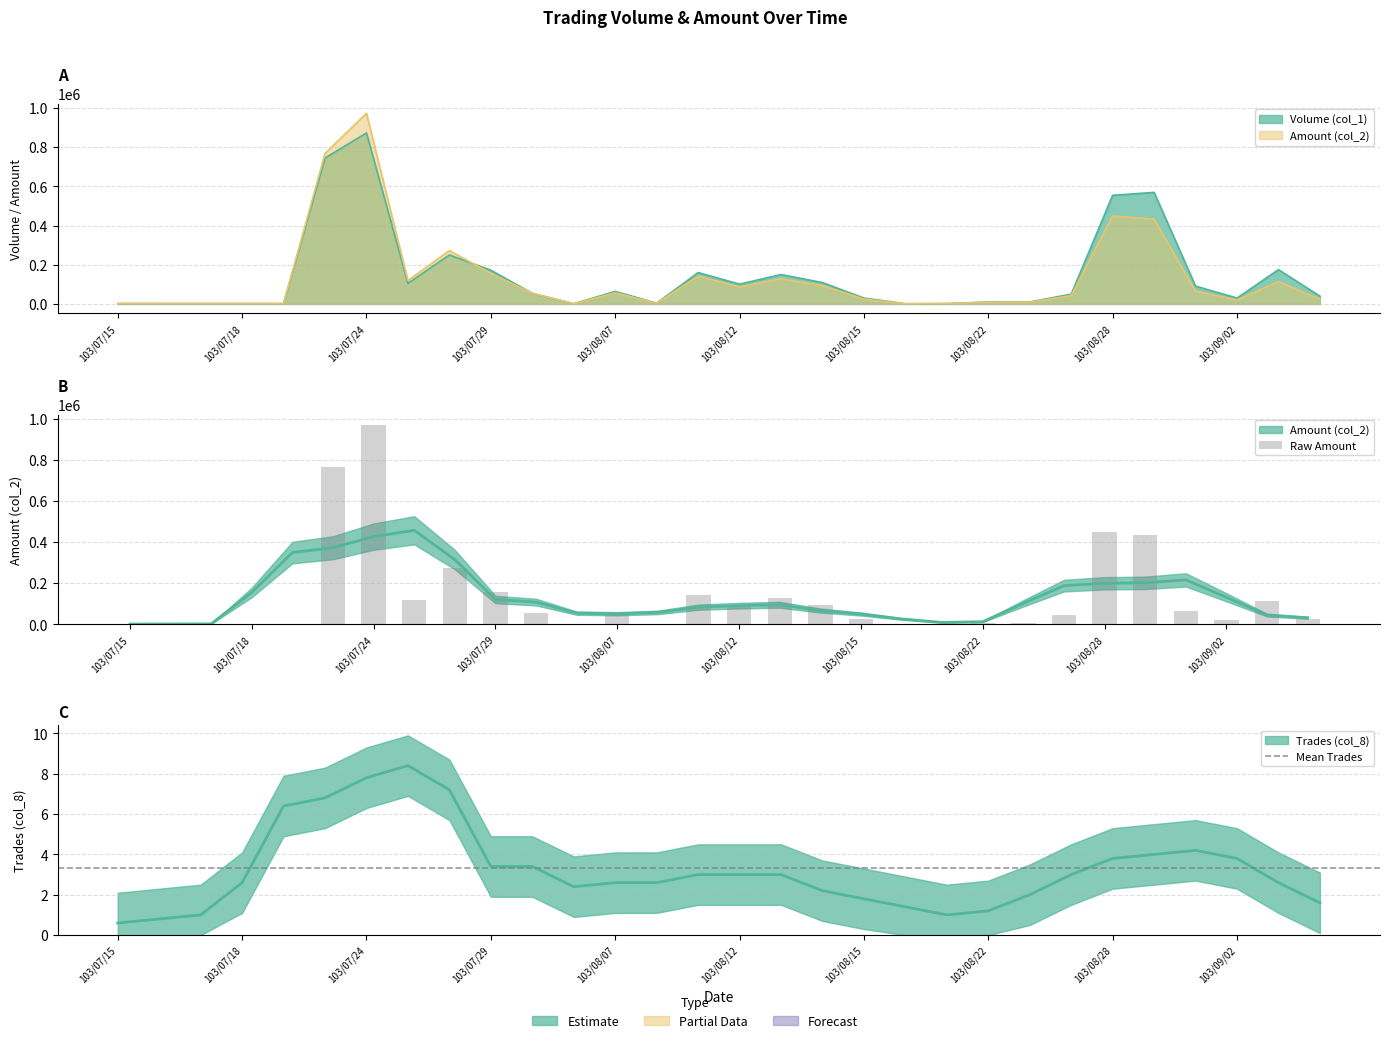

List the labels in order of Volume (col_1) value, smallest first.

103/08/06, 103/08/18, 103/07/15, 103/07/16, 103/07/17, 103/07/18, 103/07/21, 103/08/19, 103/08/08, 103/08/22, 103/08/25, 103/08/15, 103/09/02, 103/09/04, 103/08/26, 103/08/04, 103/08/07, 103/09/01, 103/08/12, 103/07/25, 103/08/14, 103/08/13, 103/08/11, 103/07/29, 103/09/03, 103/07/28, 103/08/28, 103/08/29, 103/07/22, 103/07/24